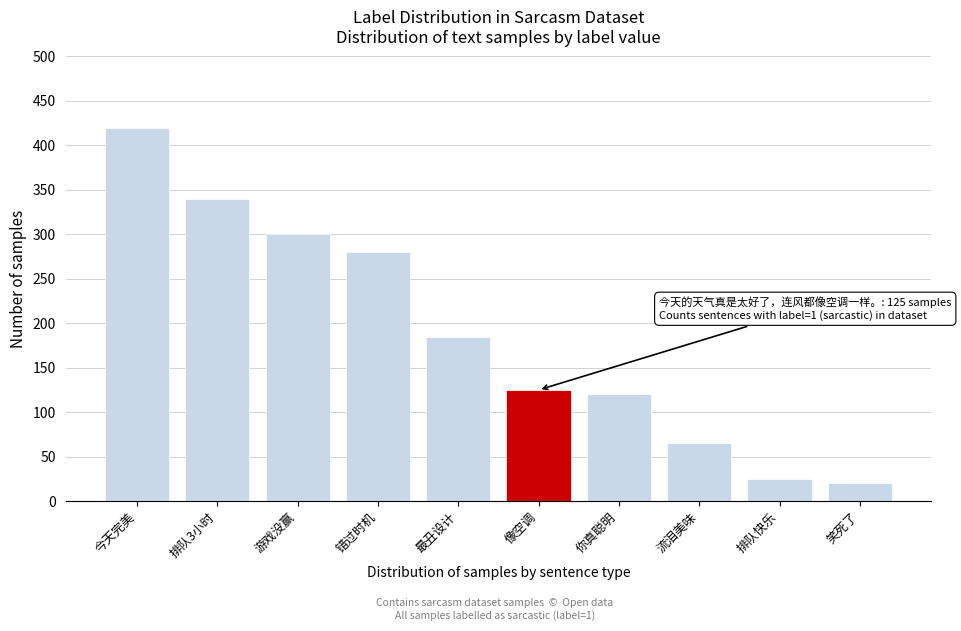

Reading right to left, transcribe all the data shown in this chart.

20	25	65	120	125	185	280	300	340	420